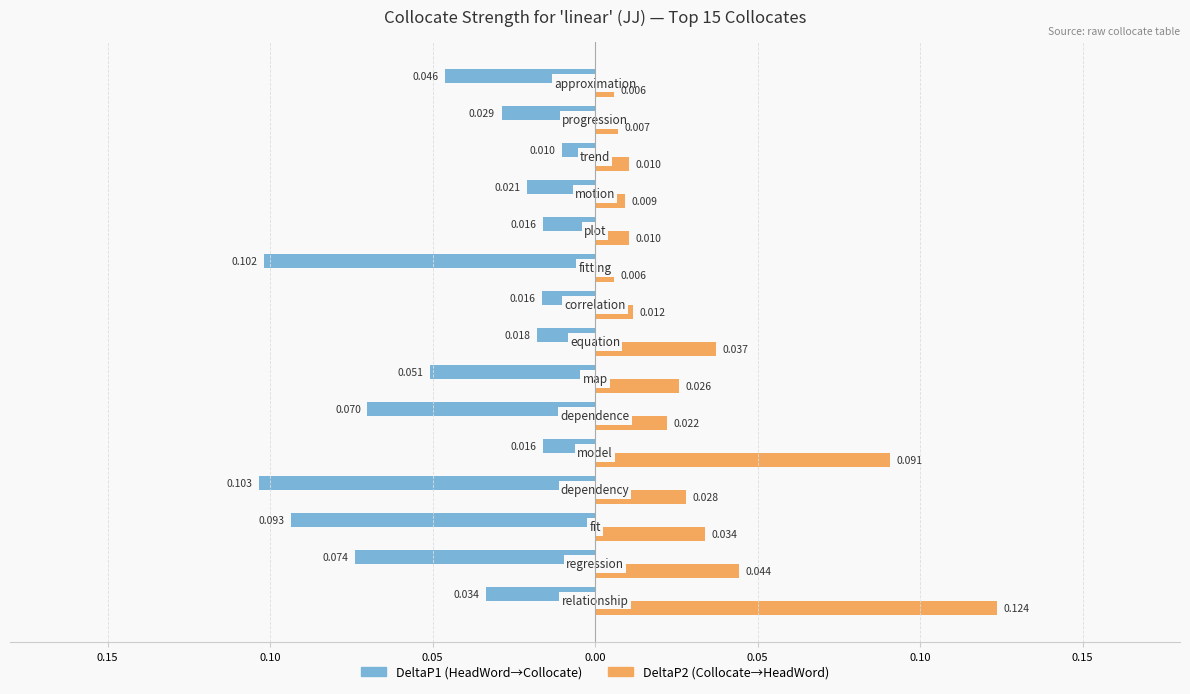

Reading right to left, what are all the values shown in this chart?

DeltaP1: -0.0	-0.0	-0.0	-0.0	-0.0	-0.1	-0.0	-0.0	-0.1	-0.1	-0.0	-0.1	-0.1	-0.1	-0.0
DeltaP2: 0.0	0.0	0.0	0.0	0.0	0.0	0.0	0.0	0.0	0.0	0.1	0.0	0.0	0.0	0.1